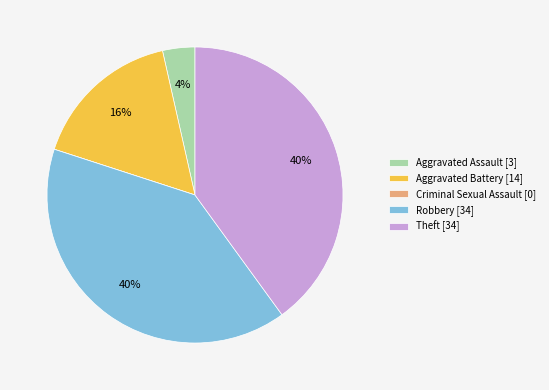

Between Aggravated Battery and Aggravated Assault, which is larger?

Aggravated Battery